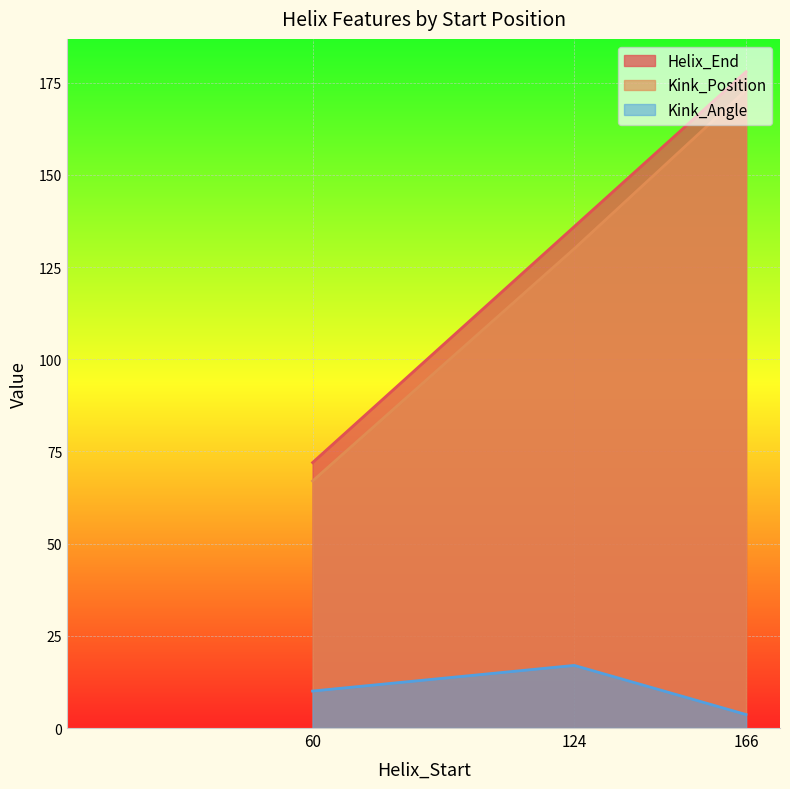

Reading left to right, transcribe all the data shown in this chart.

Helix_End: 72.0	136.0	178.0
Kink_Position: 67.0	130.0	173.0
Kink_Angle: 10.0	17.0	3.7